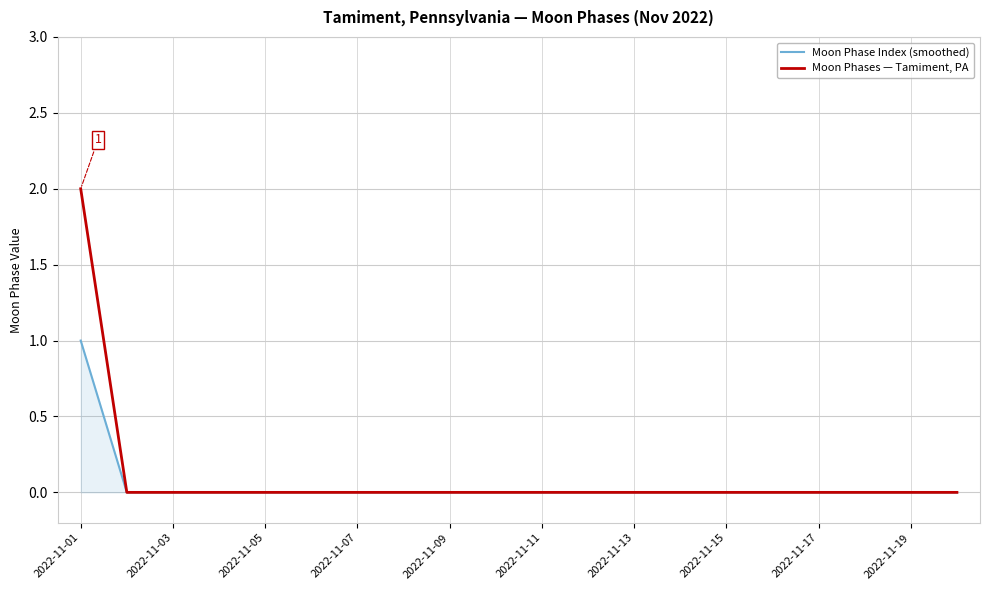

List the series in order of their peak value, lowest first.

Moon Phase Index (smoothed), Moon Phases — Tamiment, PA